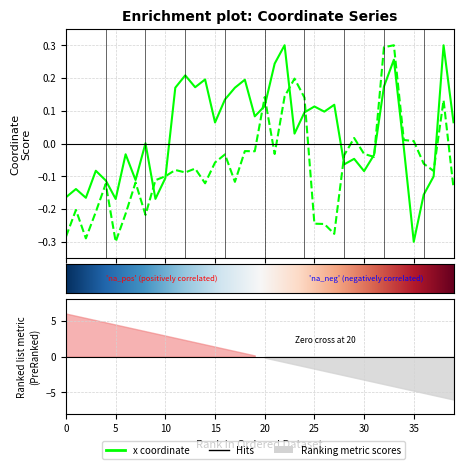

How many positive values does the y series have?

10